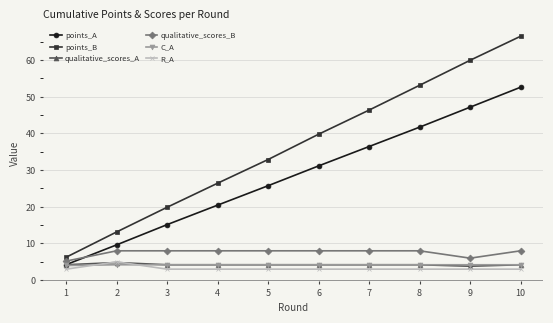

Rank the categories by points_B value from highest to lowest.

10, 9, 8, 7, 6, 5, 4, 3, 2, 1